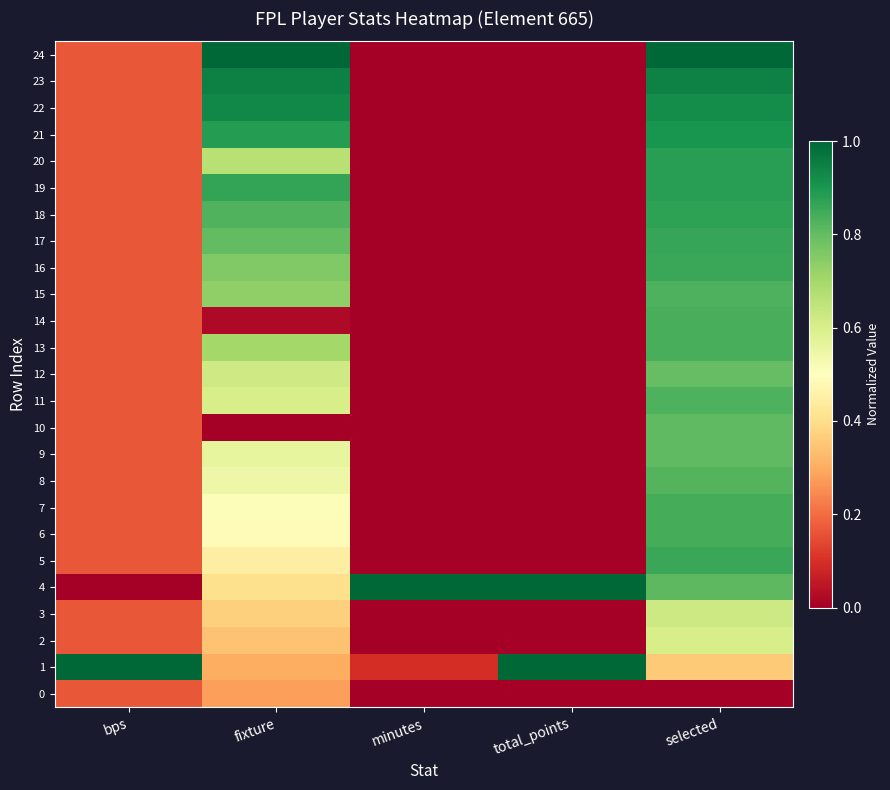

Reading left to right, what are all the values shown in this chart?

0: bps=0.2	fixture=0.3	minutes=0.0	total_points=0.0	selected=0.0
1: bps=1.0	fixture=0.3	minutes=0.1	total_points=1.0	selected=0.4
2: bps=0.2	fixture=0.3	minutes=0.0	total_points=0.0	selected=0.6
3: bps=0.2	fixture=0.4	minutes=0.0	total_points=0.0	selected=0.6
4: bps=0.0	fixture=0.4	minutes=1.0	total_points=1.0	selected=0.8
5: bps=0.2	fixture=0.4	minutes=0.0	total_points=0.0	selected=0.9
6: bps=0.2	fixture=0.5	minutes=0.0	total_points=0.0	selected=0.8
7: bps=0.2	fixture=0.5	minutes=0.0	total_points=0.0	selected=0.8
8: bps=0.2	fixture=0.5	minutes=0.0	total_points=0.0	selected=0.8
9: bps=0.2	fixture=0.6	minutes=0.0	total_points=0.0	selected=0.8
10: bps=0.2	fixture=0.0	minutes=0.0	total_points=0.0	selected=0.8
11: bps=0.2	fixture=0.6	minutes=0.0	total_points=0.0	selected=0.8
12: bps=0.2	fixture=0.6	minutes=0.0	total_points=0.0	selected=0.8
13: bps=0.2	fixture=0.7	minutes=0.0	total_points=0.0	selected=0.8
14: bps=0.2	fixture=0.0	minutes=0.0	total_points=0.0	selected=0.8
15: bps=0.2	fixture=0.7	minutes=0.0	total_points=0.0	selected=0.8
16: bps=0.2	fixture=0.8	minutes=0.0	total_points=0.0	selected=0.9
17: bps=0.2	fixture=0.8	minutes=0.0	total_points=0.0	selected=0.9
18: bps=0.2	fixture=0.8	minutes=0.0	total_points=0.0	selected=0.9
19: bps=0.2	fixture=0.9	minutes=0.0	total_points=0.0	selected=0.9
20: bps=0.2	fixture=0.7	minutes=0.0	total_points=0.0	selected=0.9
21: bps=0.2	fixture=0.9	minutes=0.0	total_points=0.0	selected=0.9
22: bps=0.2	fixture=0.9	minutes=0.0	total_points=0.0	selected=0.9
23: bps=0.2	fixture=0.9	minutes=0.0	total_points=0.0	selected=0.9
24: bps=0.2	fixture=1.0	minutes=0.0	total_points=0.0	selected=1.0